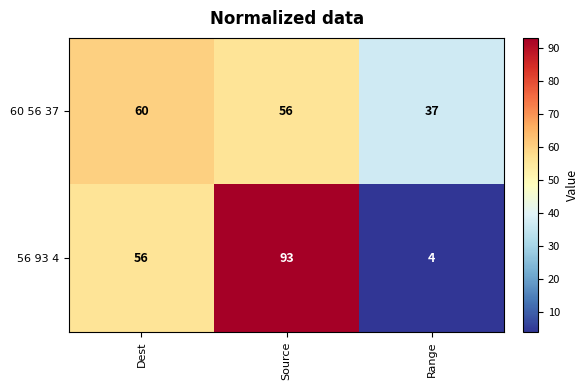

At which category does the chart reach its minimum across all series?

Range